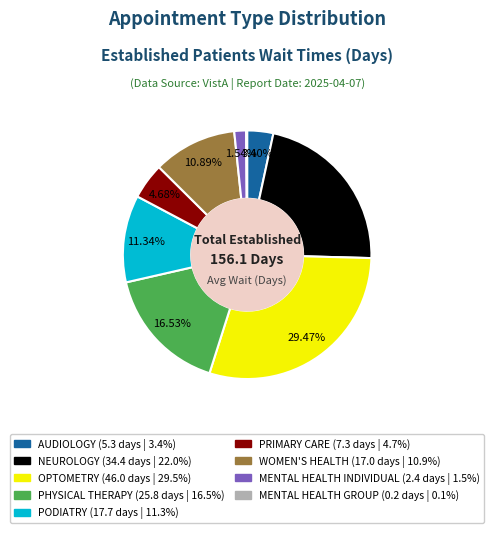

Does any single category account for the majority?

No